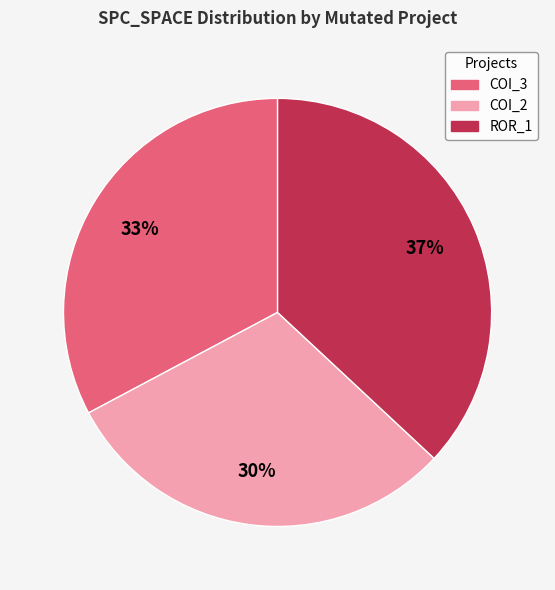

To the nearest percent, what is the difference between the largest and smallest slice percentages?

7%